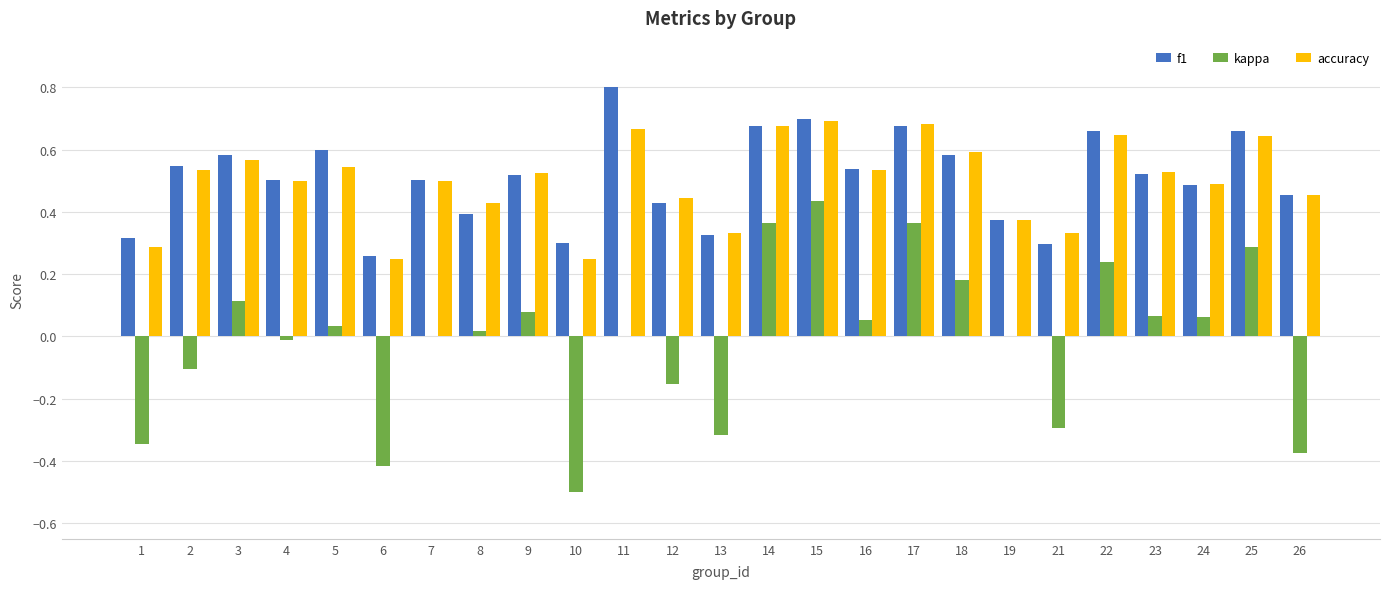

Which category has the highest value in the f1 series?

11